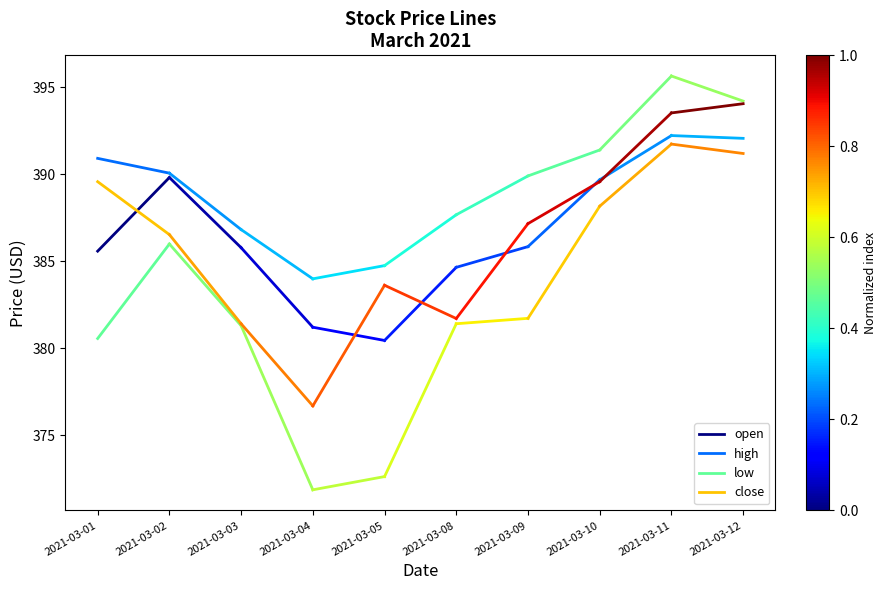

How many data points in close are less than 389?

1